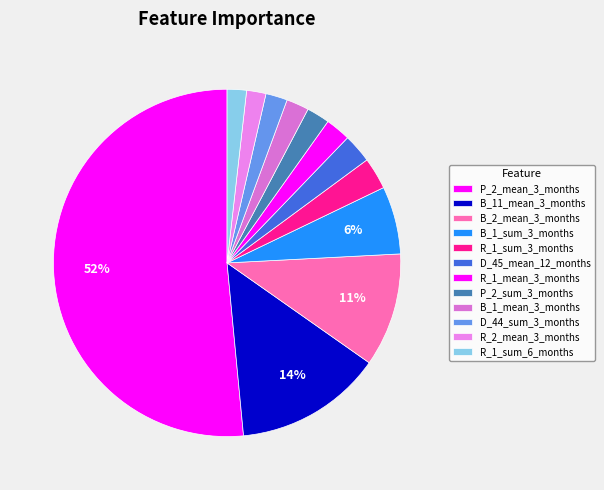

How many slices are in this pie chart?

12